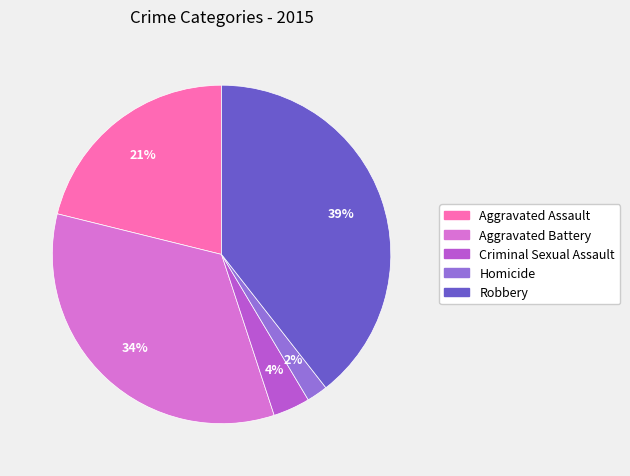

To the nearest percent, what is the combined percentage of Homicide and Aggravated Assault?

23%